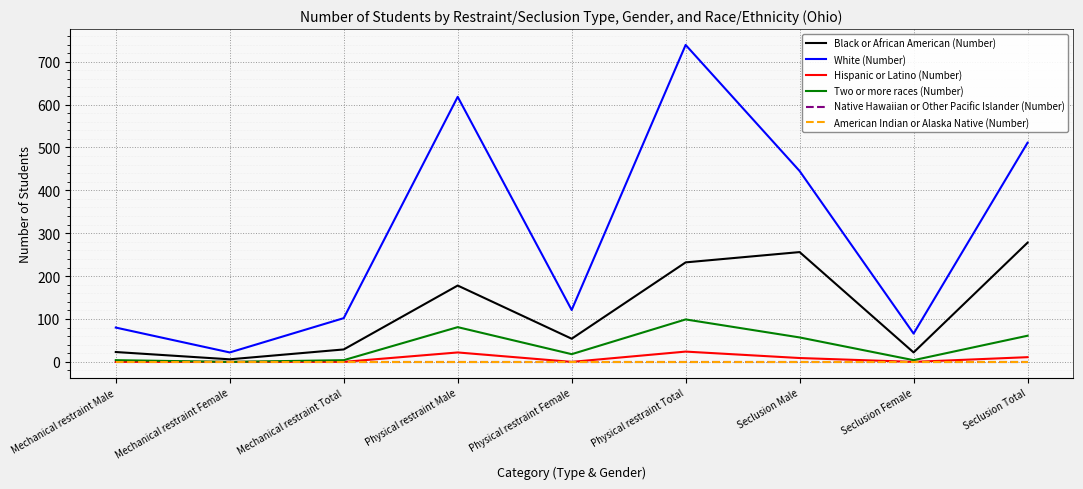

What is the spread (max minus min) of values at Seclusion Total?

511